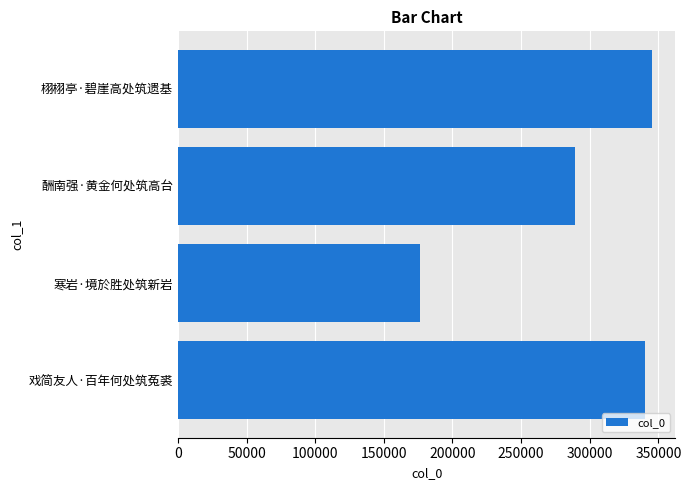

Which label corresponds to the smallest value in the chart?

寒岩·境於胜处筑新岩